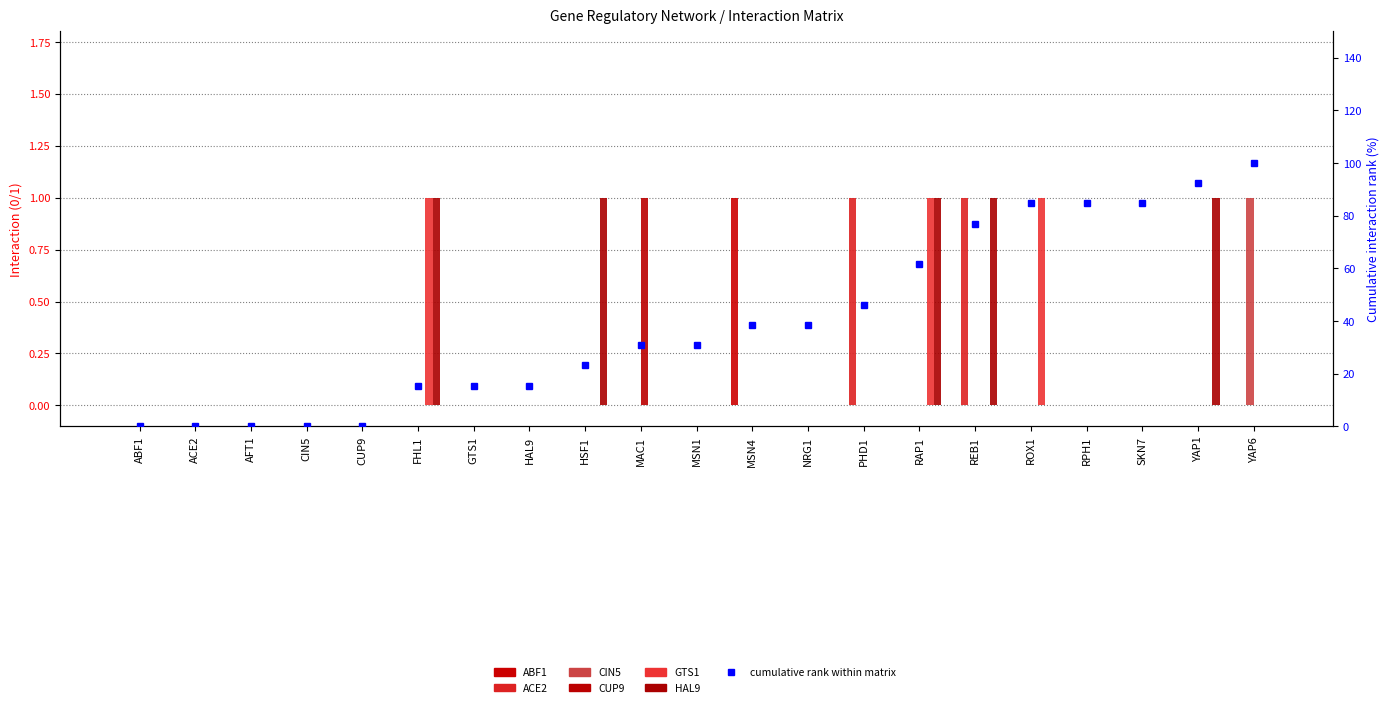

Reading left to right, transcribe all the data shown in this chart.

ABF1: 0	0	0	0	0	0	0	0	0	0	0	1	0	0	0	0	0	0	0	0	0
ACE2: 0	0	0	0	0	0	0	0	0	0	0	0	0	1	0	1	0	0	0	0	0
CIN5: 0	0	0	0	0	0	0	0	0	0	0	0	0	0	0	0	0	0	0	0	1
CUP9: 0	0	0	0	0	0	0	0	0	1	0	0	0	0	0	0	0	0	0	0	0
GTS1: 0	0	0	0	0	1	0	0	0	0	0	0	0	0	1	0	1	0	0	0	0
HAL9: 0	0	0	0	0	1	0	0	1	0	0	0	0	0	1	1	0	0	0	1	0